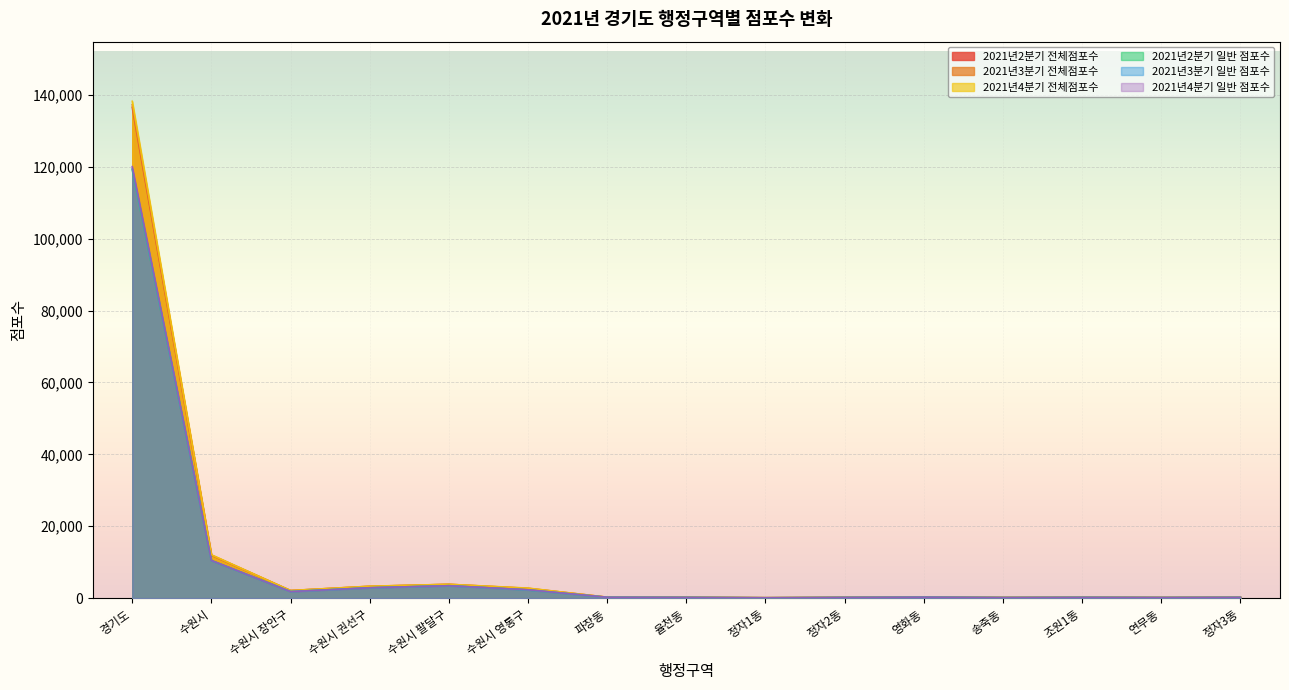

Rank the series at 수원시 from highest to lowest value.

2021년4분기 전체점포수, 2021년3분기 전체점포수, 2021년2분기 전체점포수, 2021년4분기 일반 점포수, 2021년3분기 일반 점포수, 2021년2분기 일반 점포수